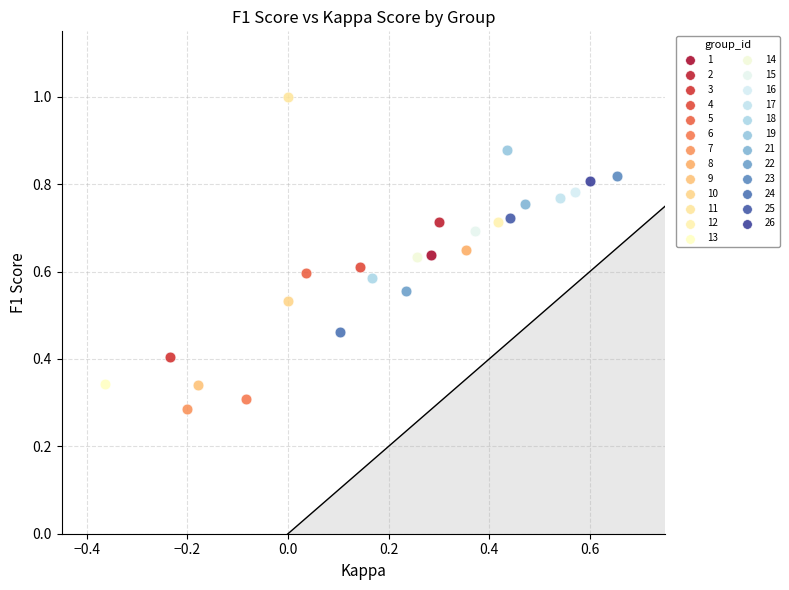

Which series reaches the minimum Y coordinate?

7